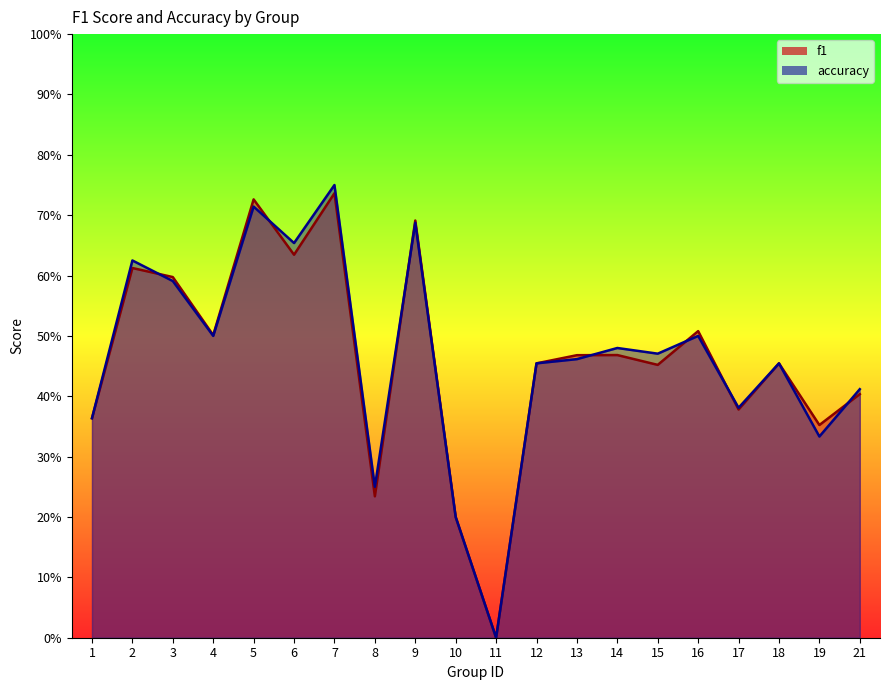

Between 3 and 14, which series saw the biggest shift?

f1